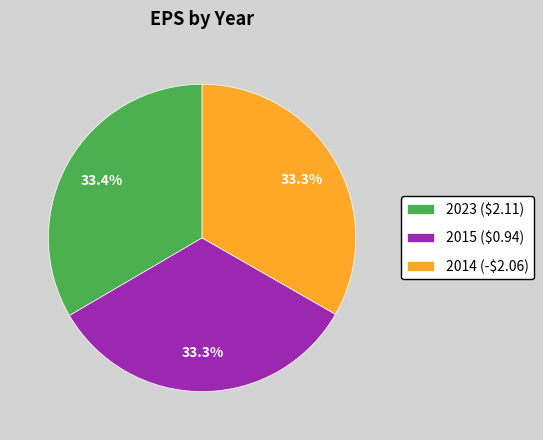

What percentage is NOT represented by 2014 (-$2.06)?

66.7%